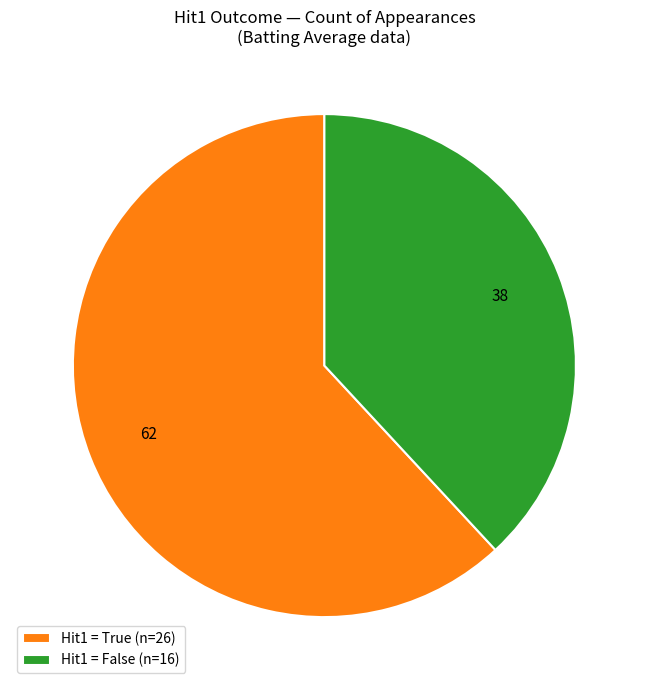

Which category has the biggest portion of the pie?

Hit1 = True (n=26)